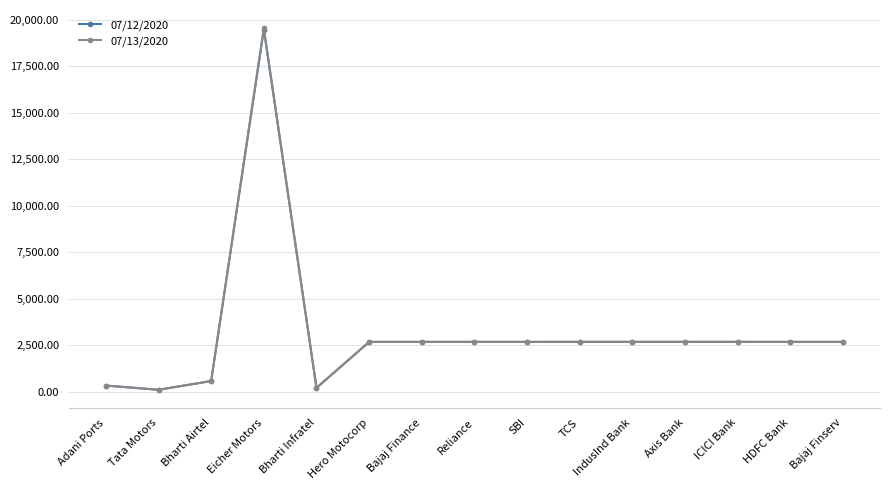

Which series has the largest range (max minus min)?

07/13/2020